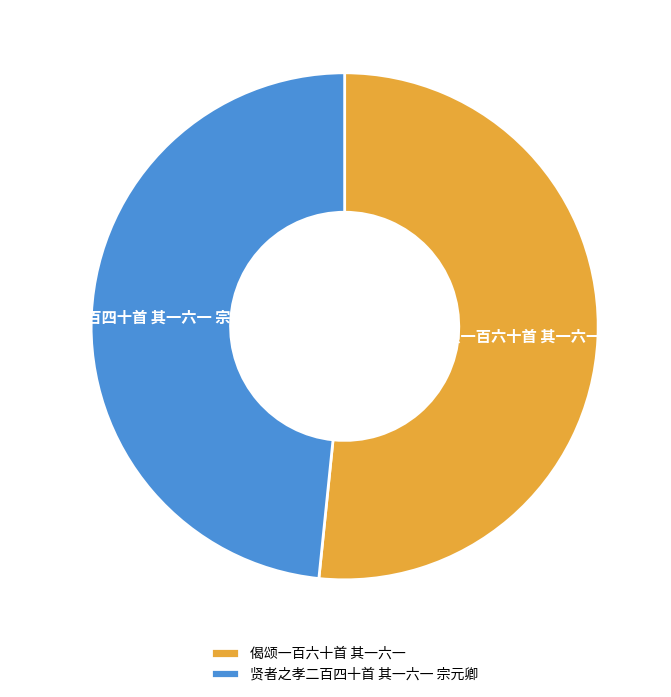

How many segments does this pie chart have?

2